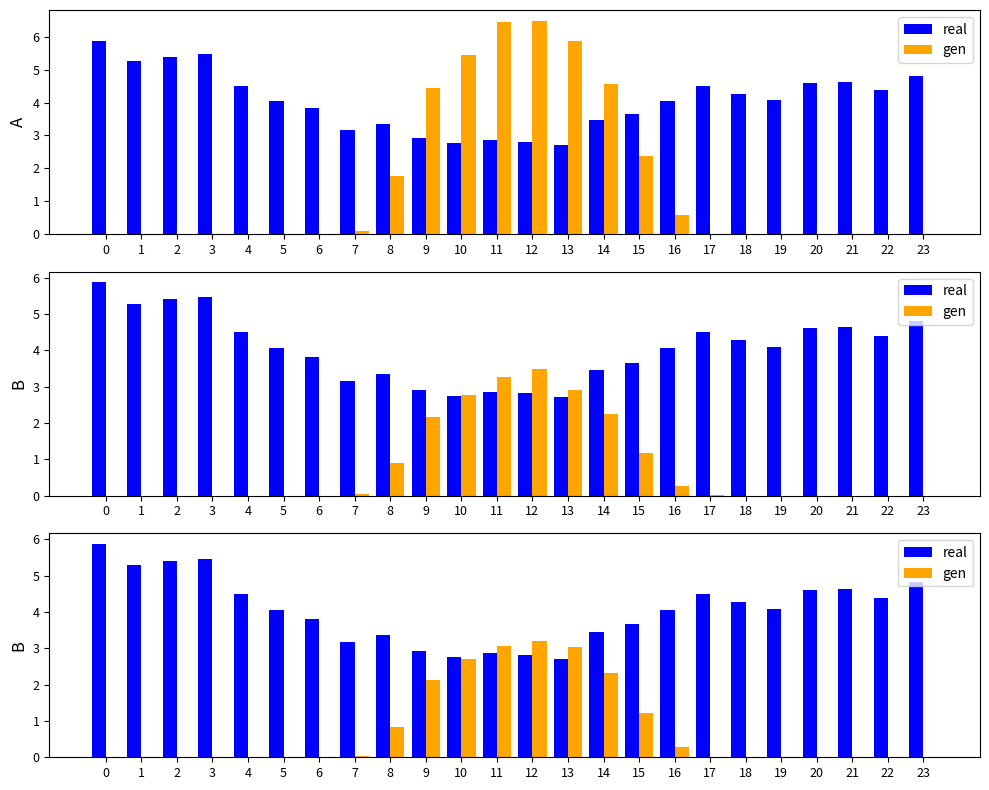

How many values in the real series are below 4?

10